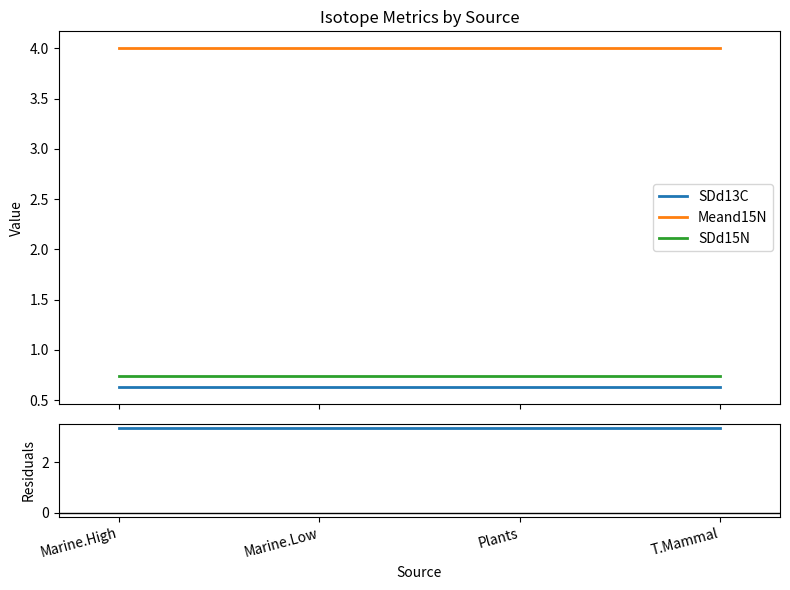

Which series changed the most between Marine.High and T.Mammal?

SDd13C